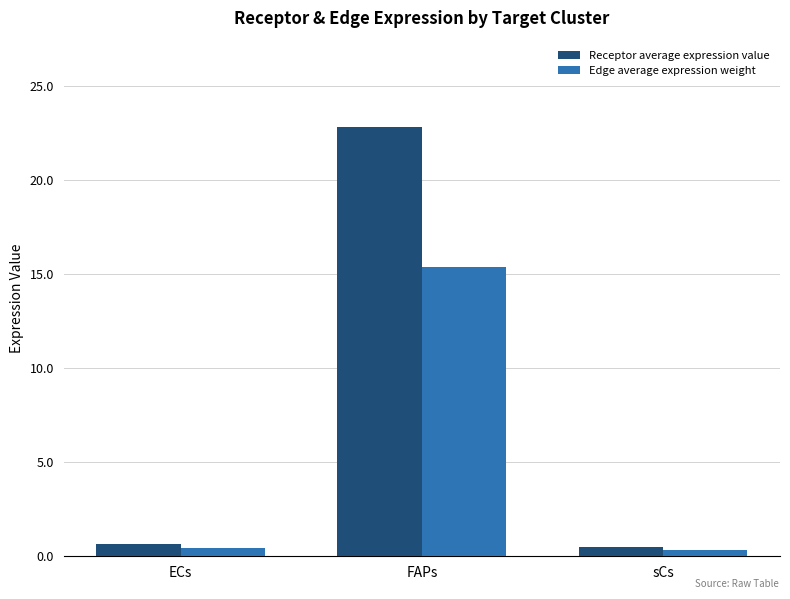

Does the chart contain any negative values?

No